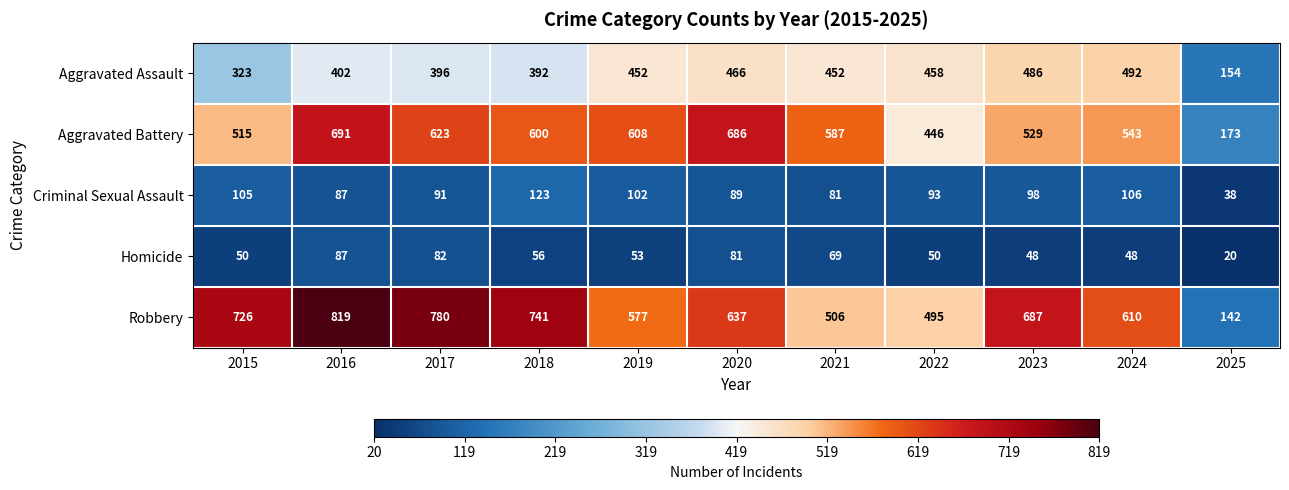

At 2017, list the series in order from smallest to largest.

Homicide, Criminal Sexual Assault, Aggravated Assault, Aggravated Battery, Robbery